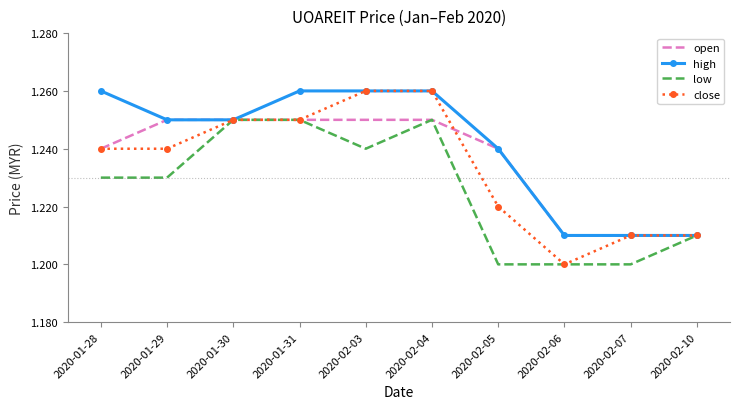

Which series has the largest total across all categories?

high